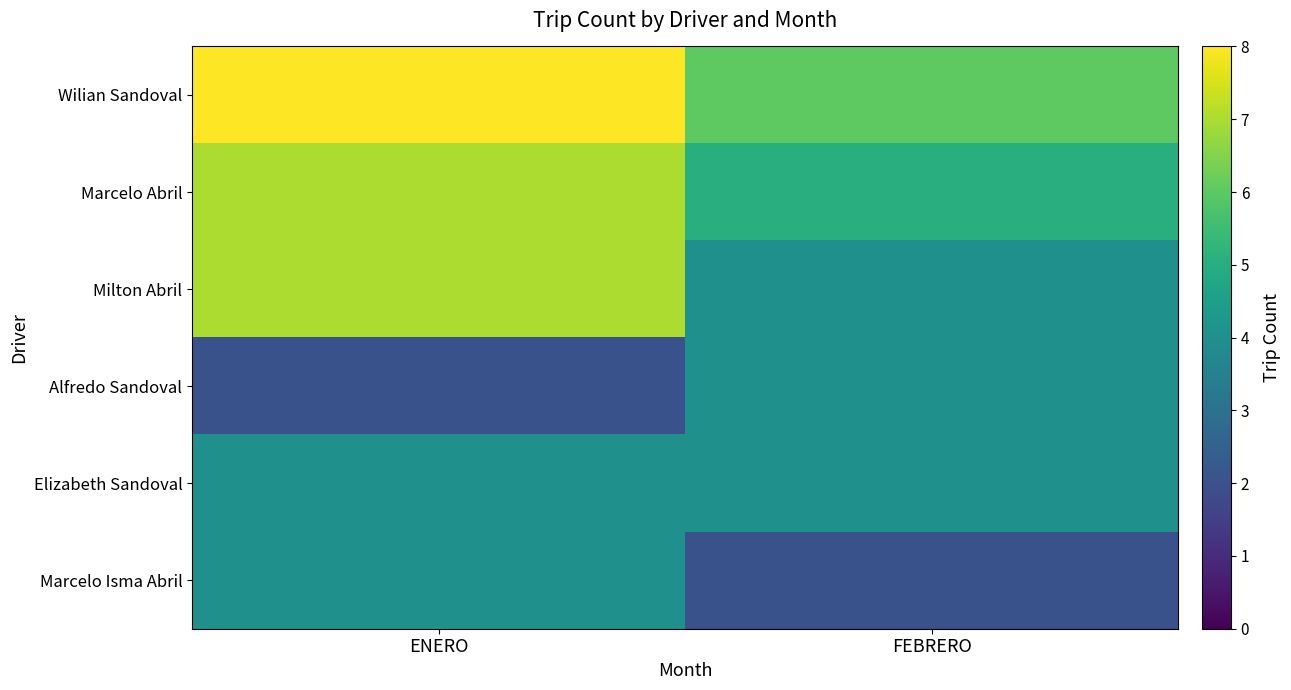

How many series are shown in this chart?

6